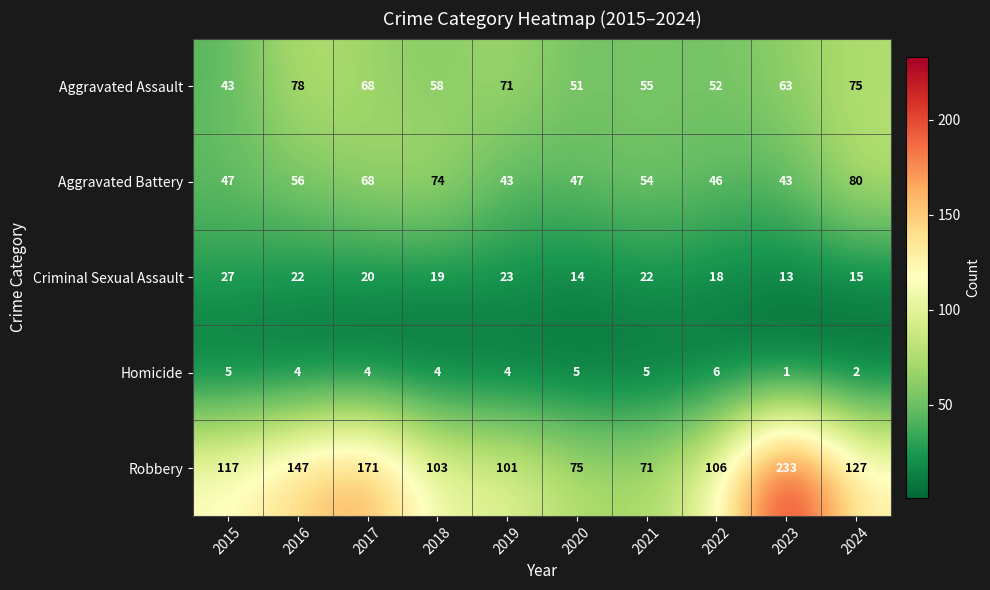

What is the difference between the Aggravated Battery values at 2024 and 2021?

26